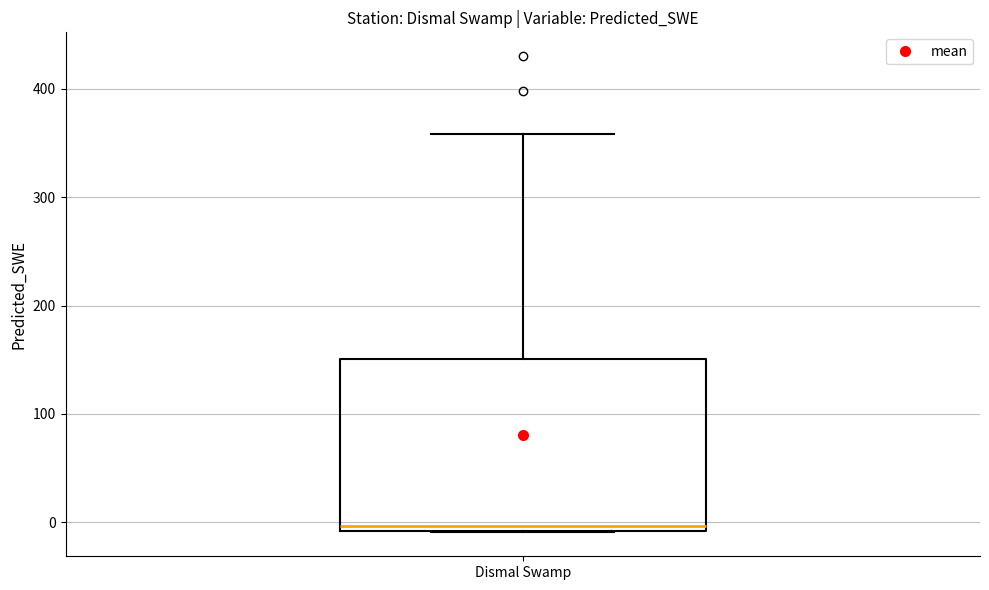

Transcribe this box plot: give where the median line is, the range the box spans, and where the two whiskers end, as read against the y-axis. The values are not printed on the chart, so give them approximately, as read against the axis.

median 0, box -10 to 150, whiskers -10 to 360